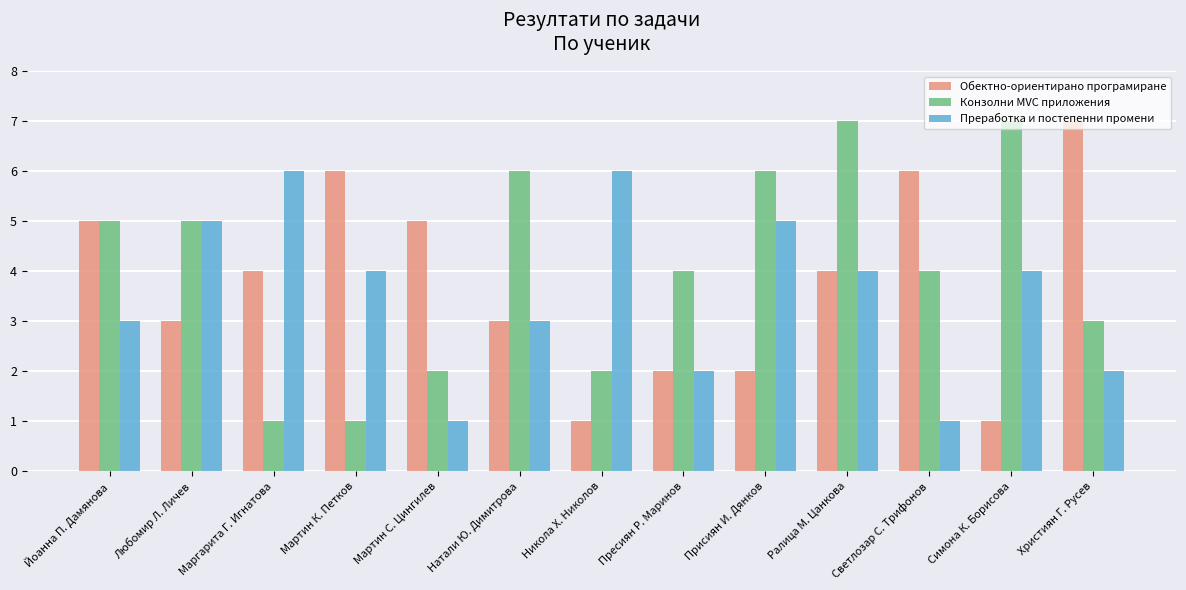

How many categories are shown in the chart?

13